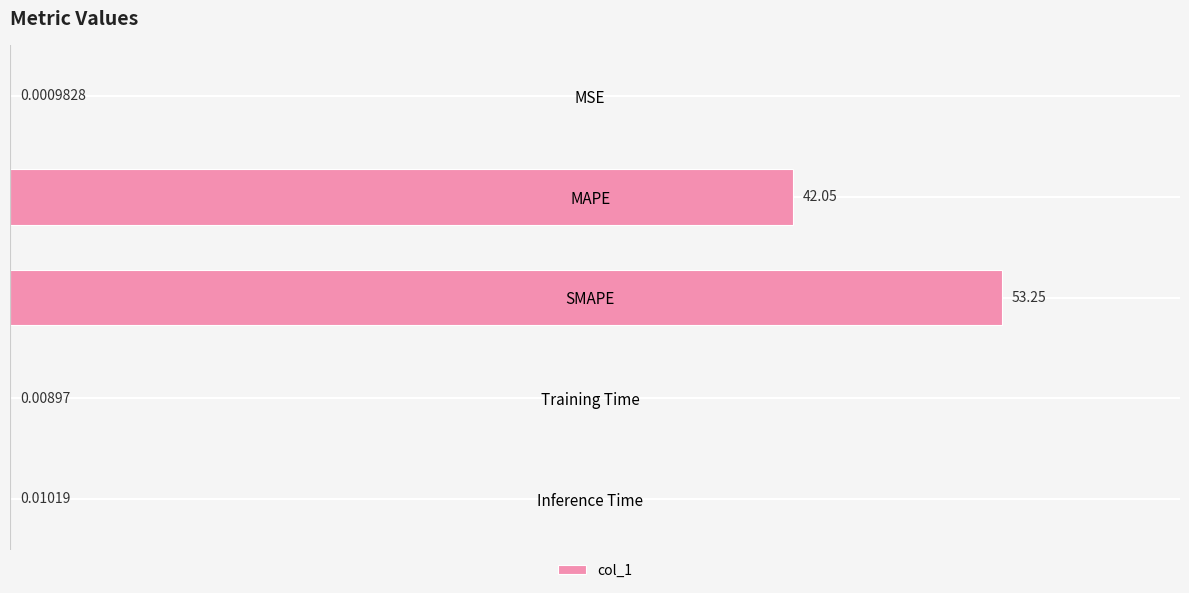

Where is the data nearest to the value 26?

MAPE